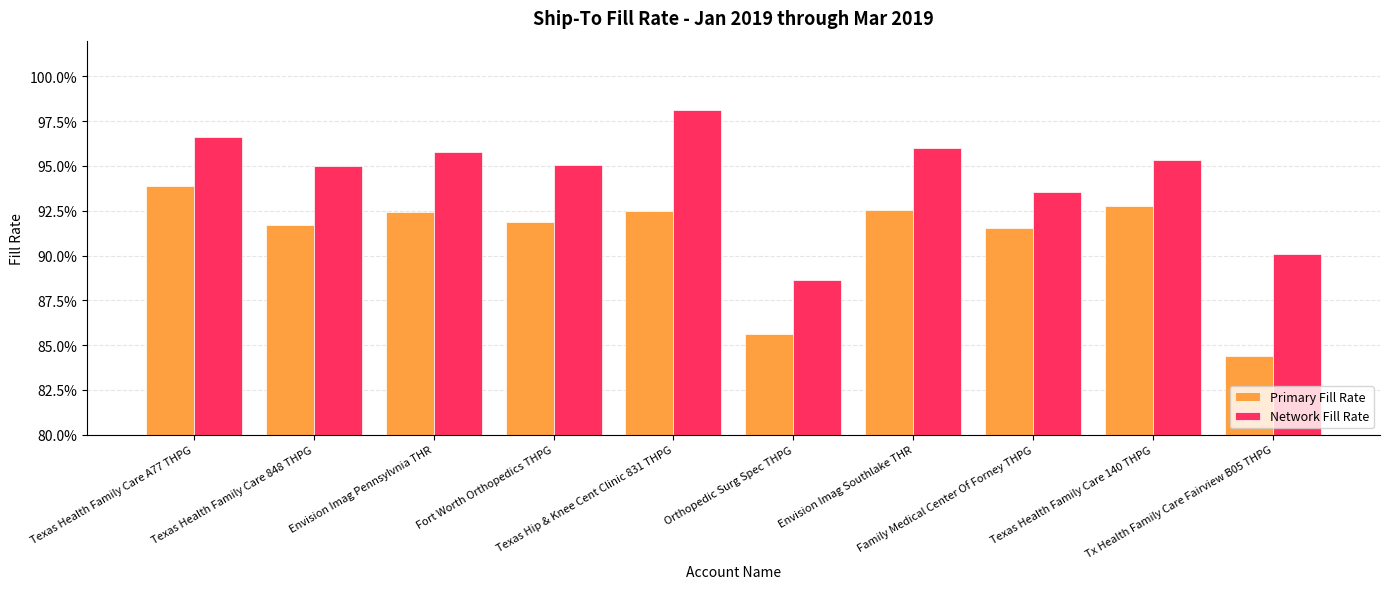

Which category has the highest value in the Network Fill Rate series?

Texas Hip & Knee Cent Clinic 831 THPG